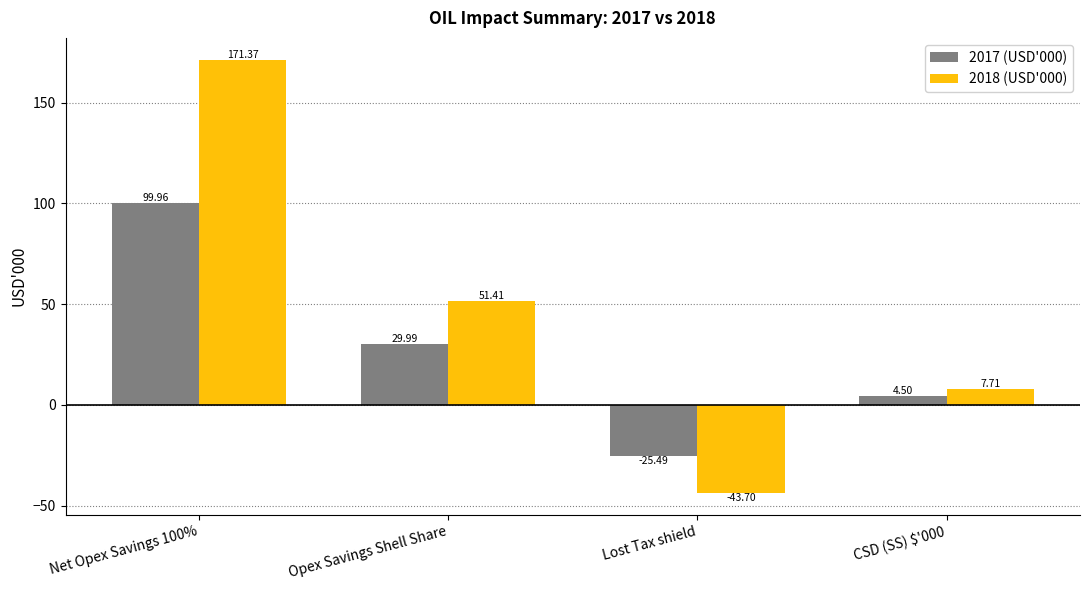

Is it true that 2017 (USD'000) equals 4.5 at CSD (SS) $'000?

True